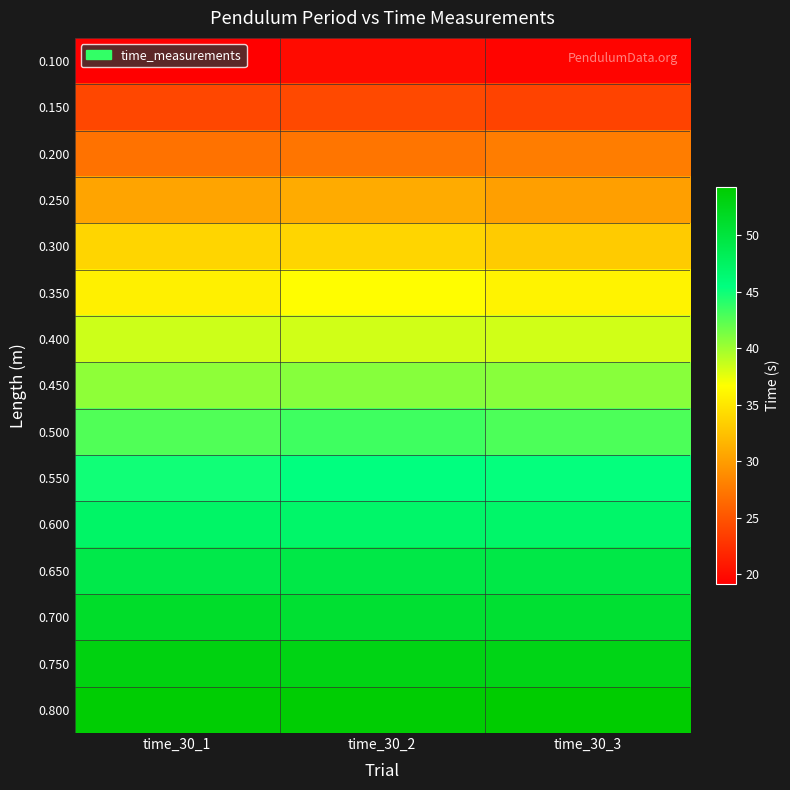

Which series has the largest total across all categories?

0.800